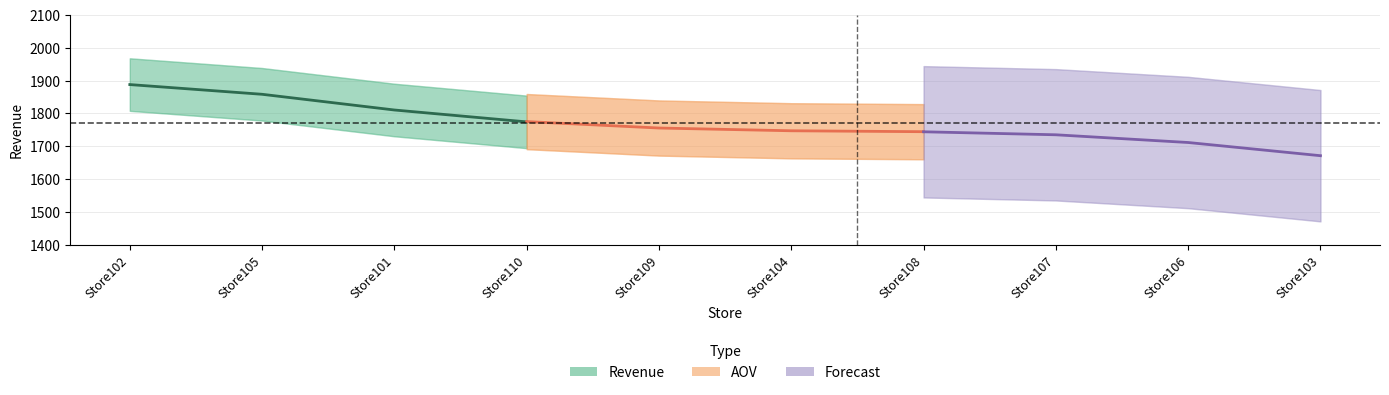

List the labels in order of Revenue value, largest first.

Store102, Store105, Store101, Store110